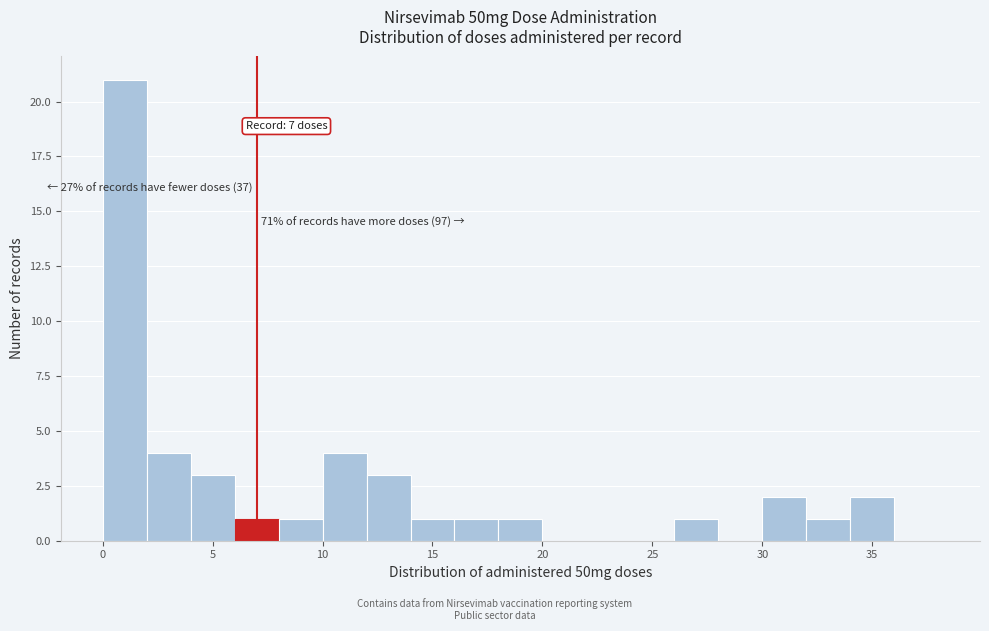

Over which range of the x-axis is the bar tallest?

0 to 2